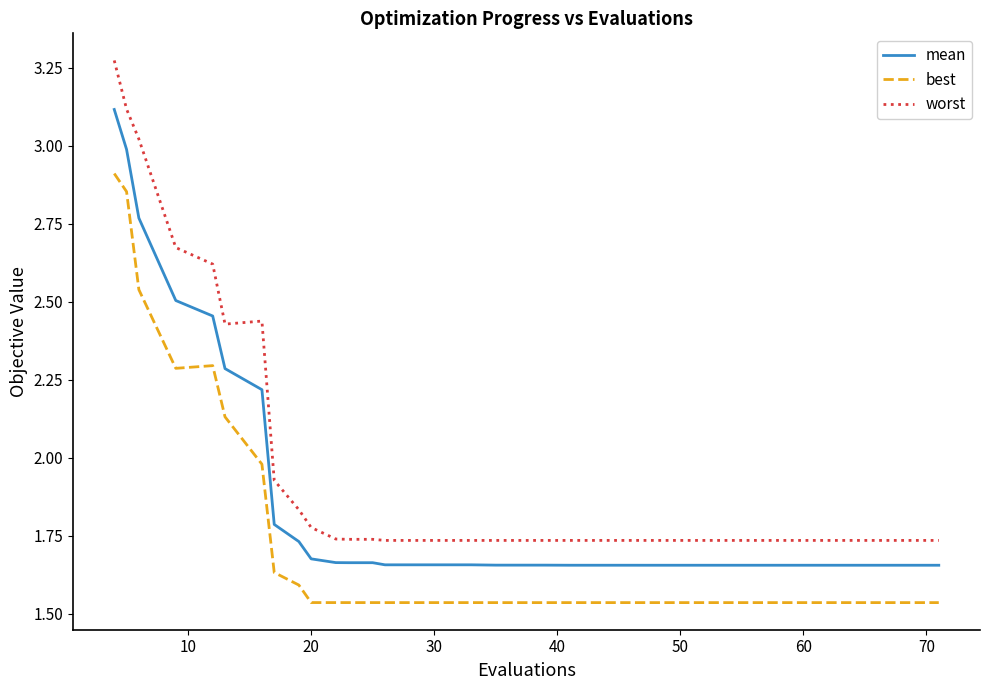

Which series has the widest spread of values?

worst